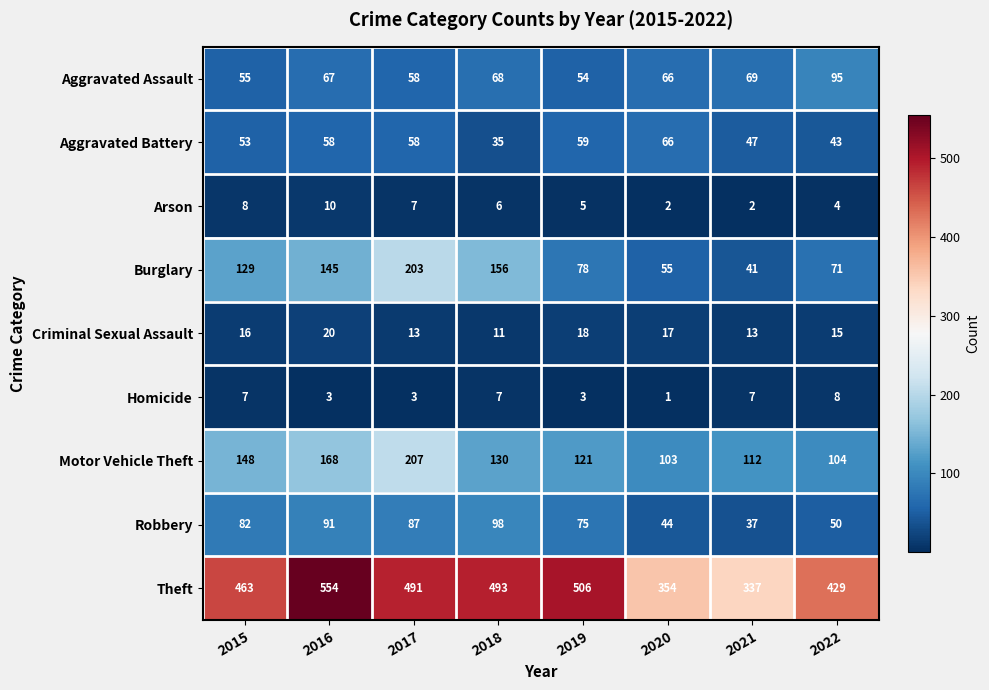

The Aggravated Battery series shows 46 at 2018. True or false?

False